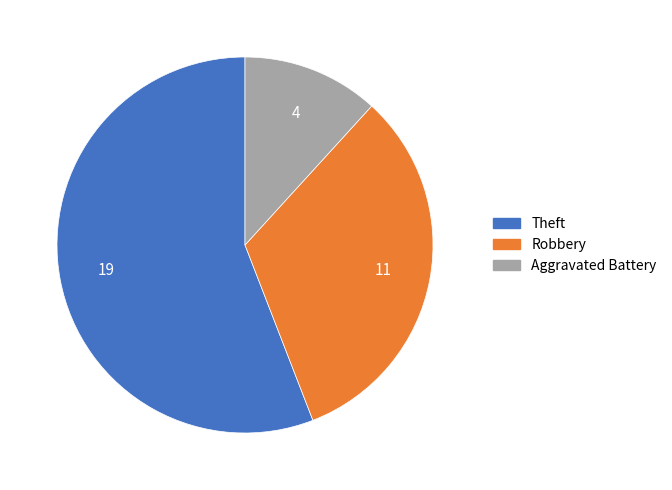

Is there a majority slice in this chart?

Yes